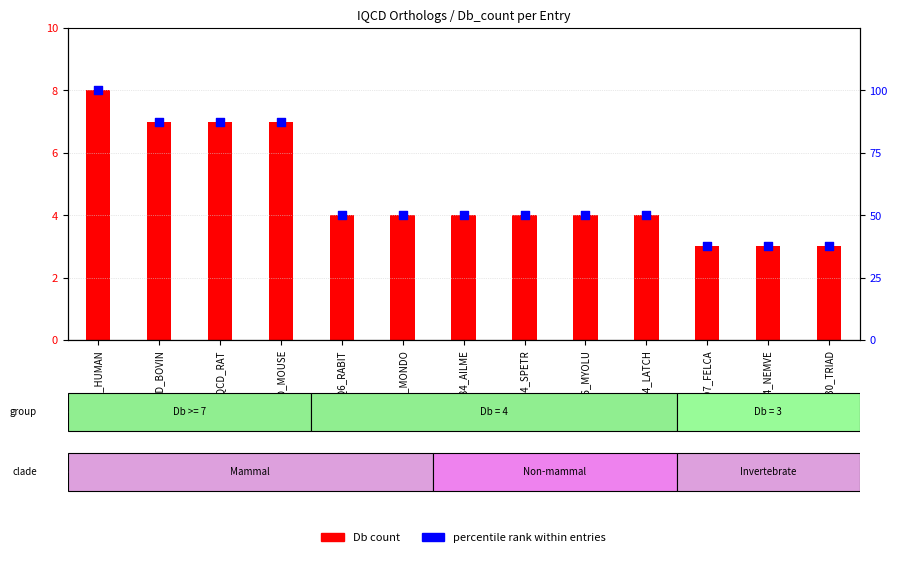

Which series has the largest total across all categories?

percentile rank within entries